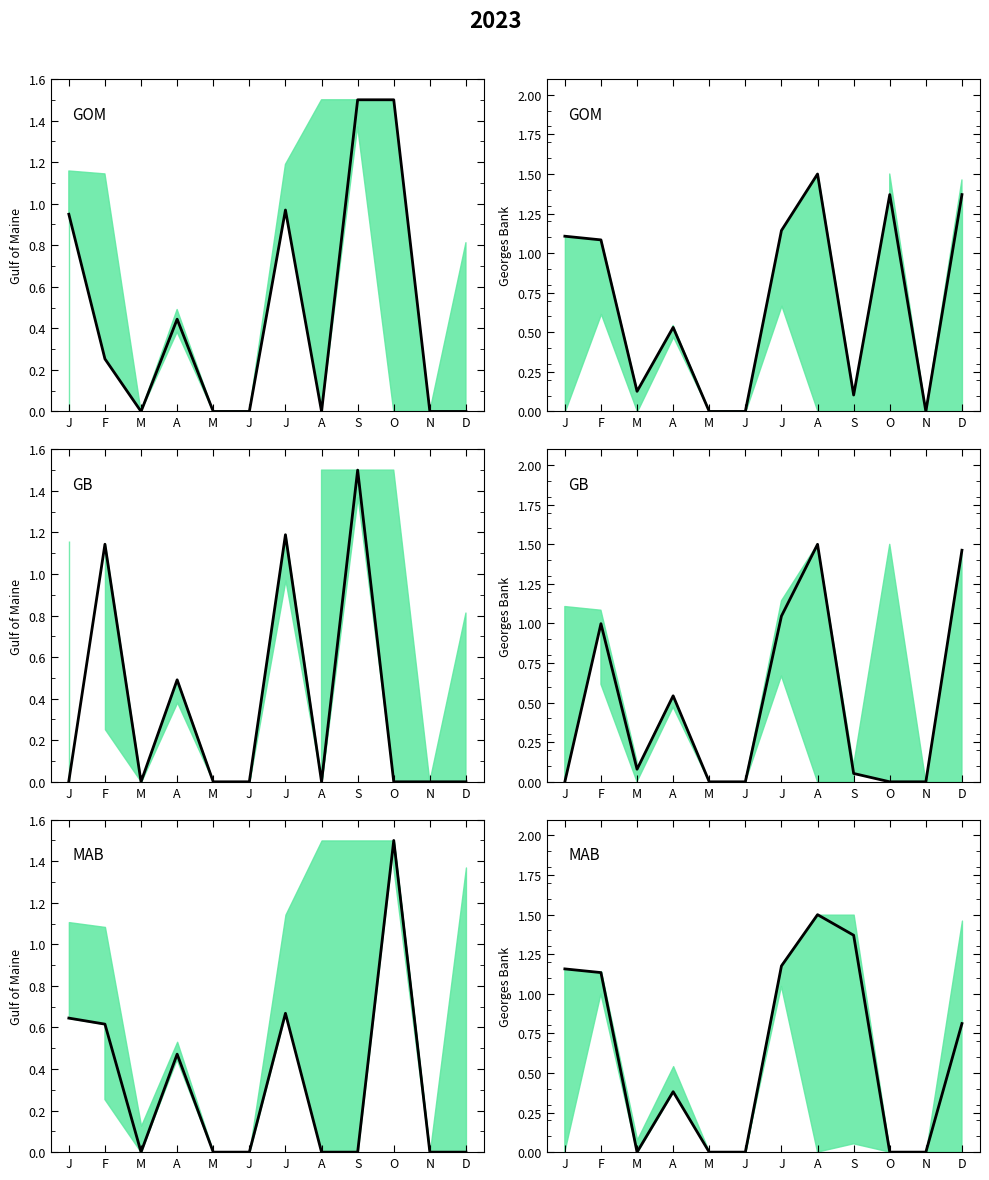

How many points are higher than both their immediate neighbors (excluding endpoints)?

2